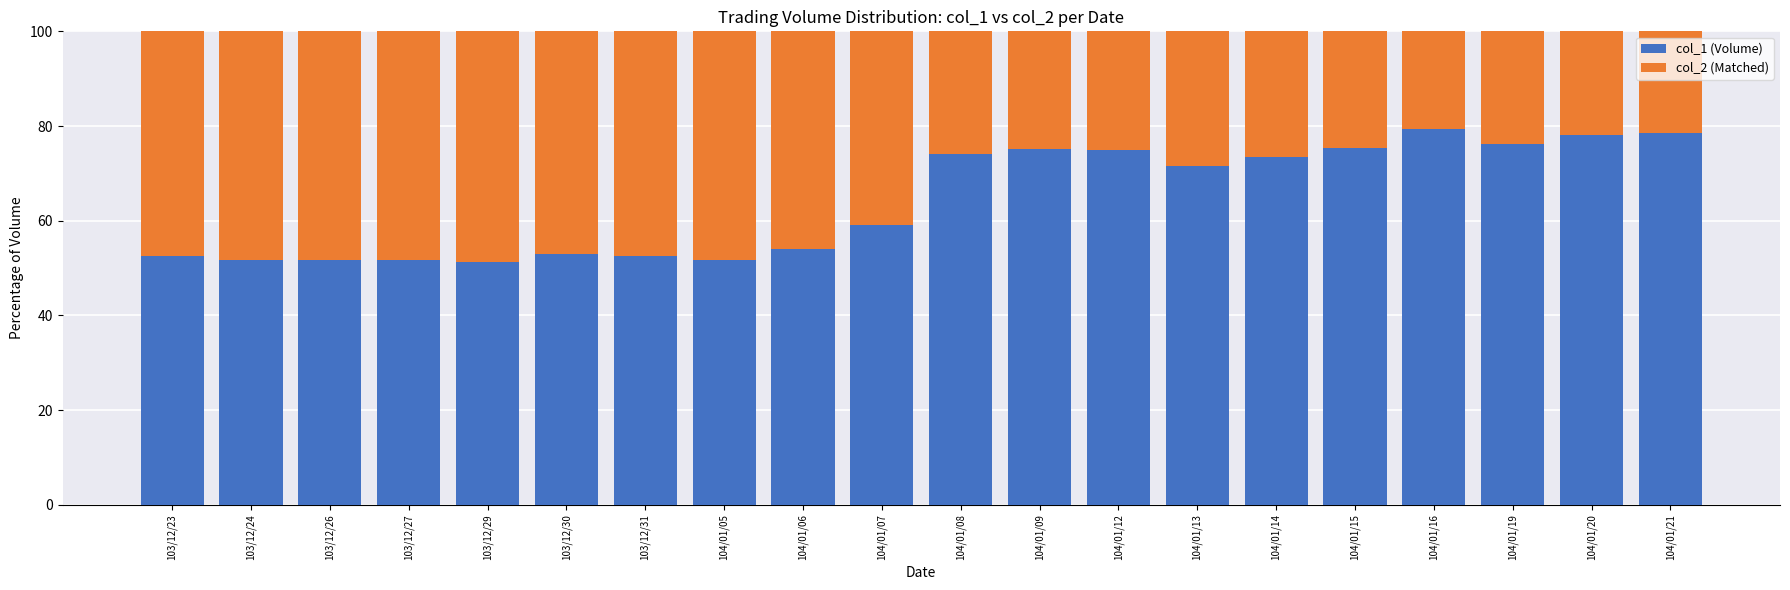

What is the difference between the maximum and minimum values in the col_1 (Volume) series?

28.0